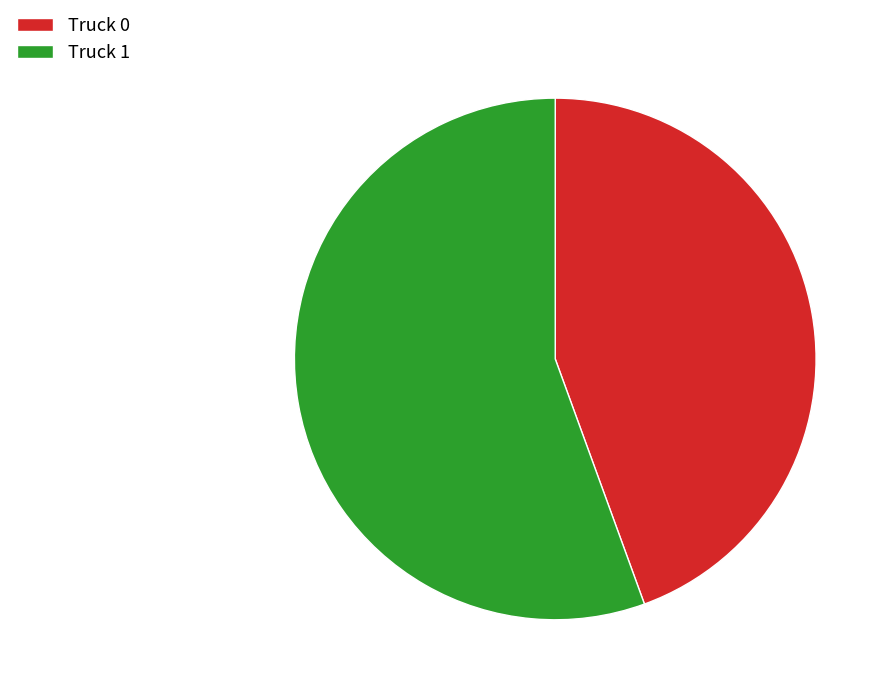

Combined, do Truck 0 and Truck 1 account for over 50%?

Yes